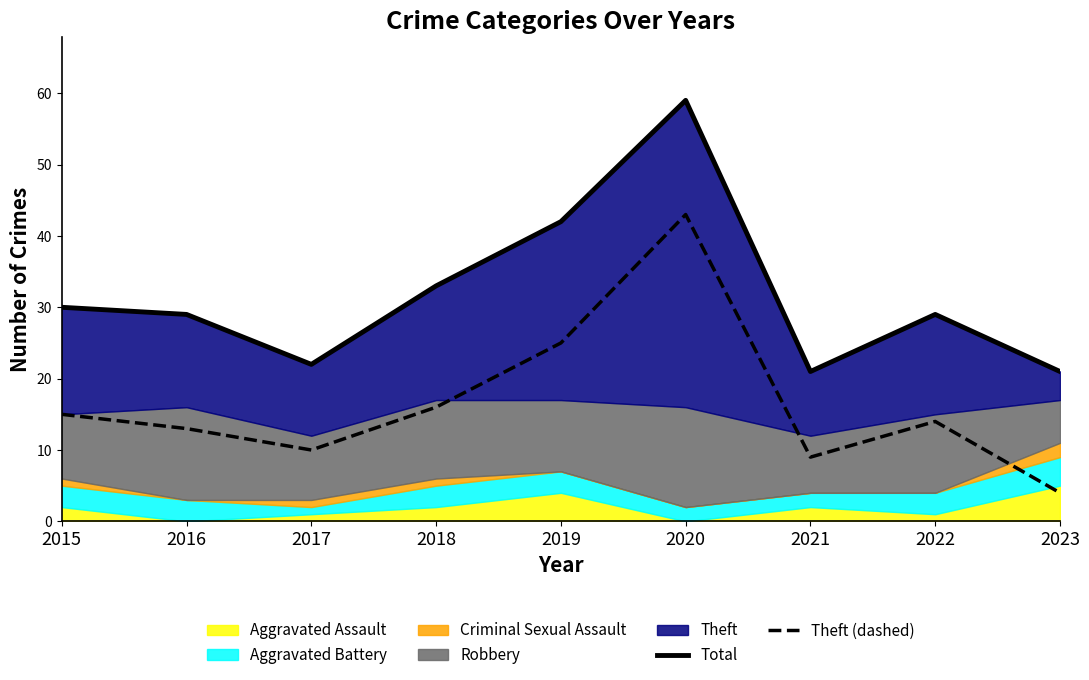

The Theft (dashed) series shows 9 at 2021. True or false?

True